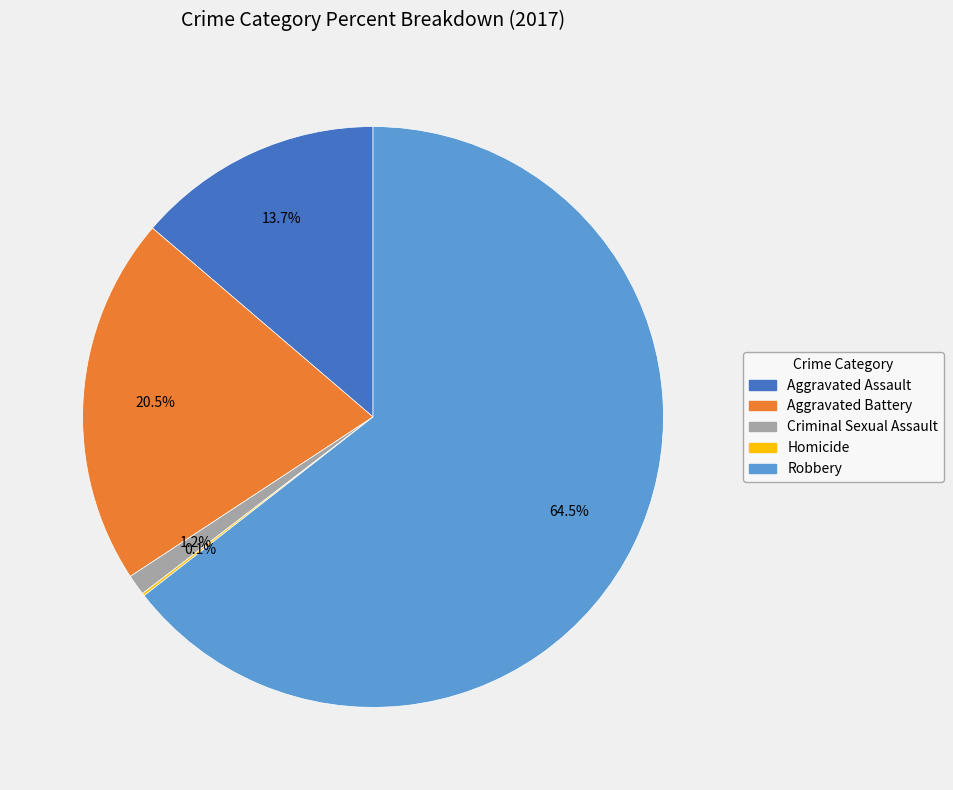

What percentage is NOT represented by Robbery?

35.5%